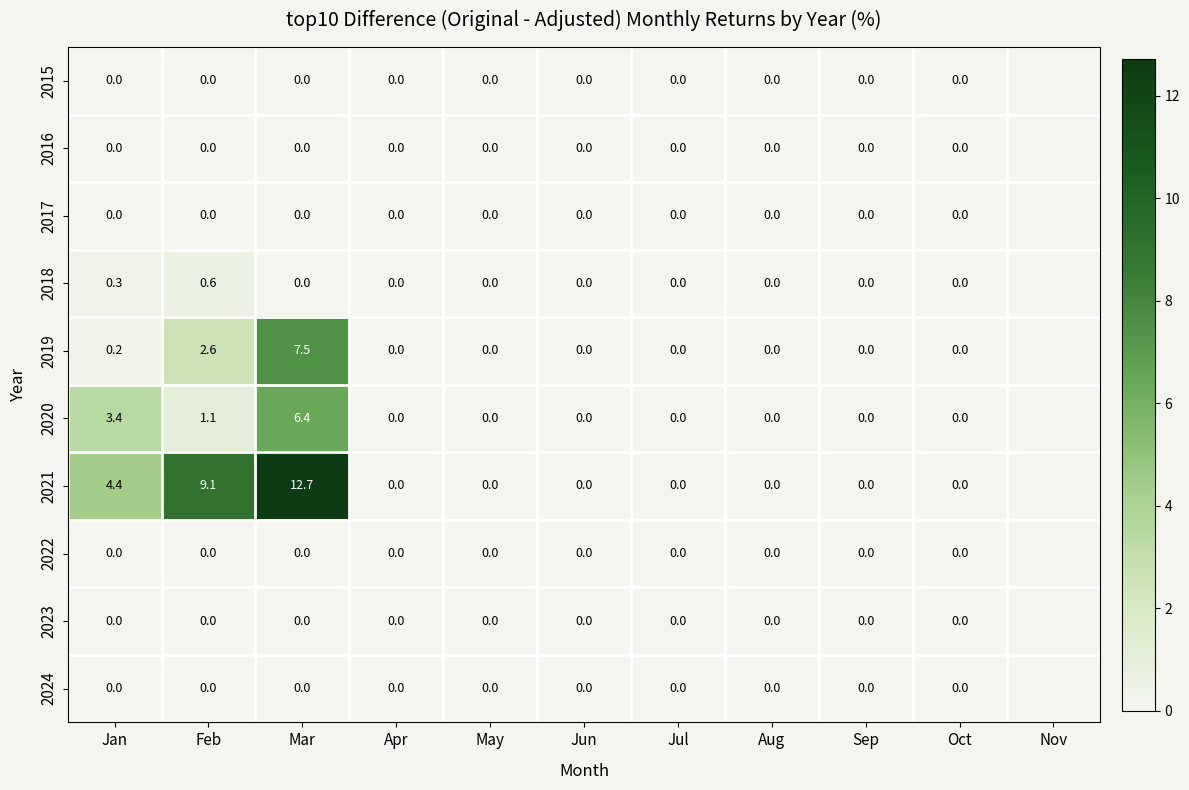

At which category is the sum across all series the highest?

Mar